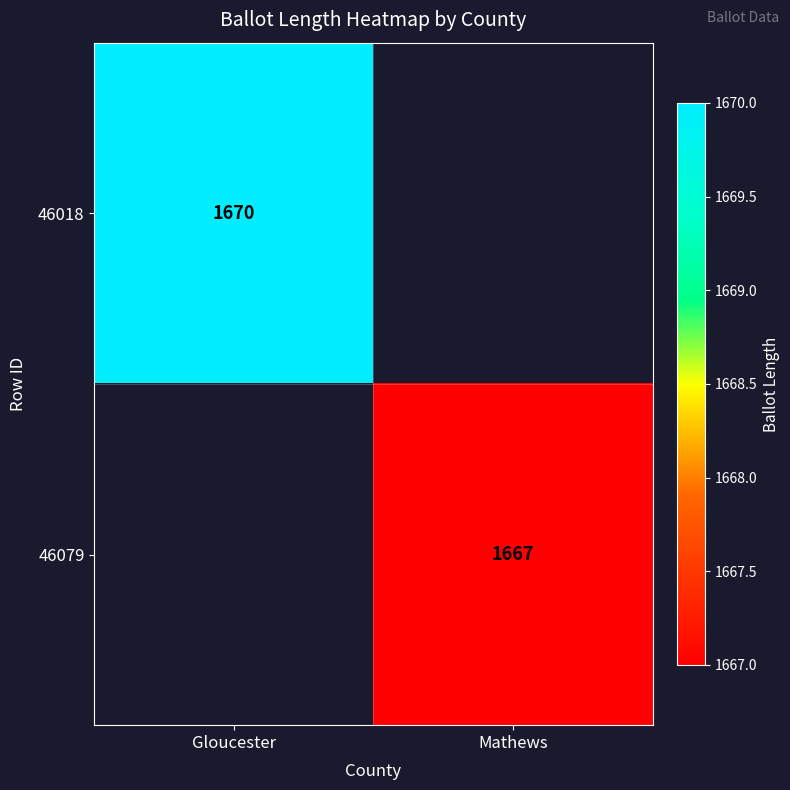

At how many categories does at least one series exceed 1668?

1